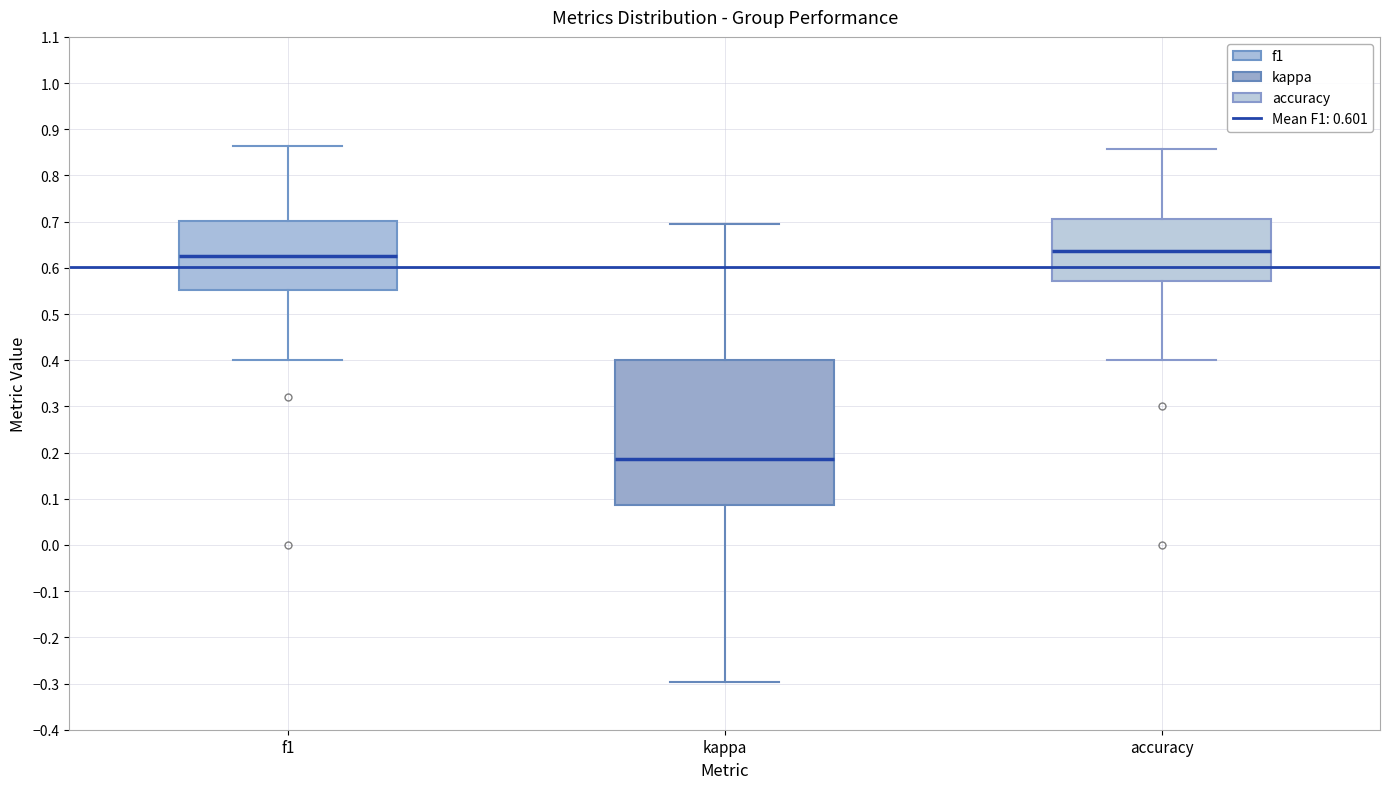

Reading left to right, read every box against the y-axis: the position of its median line, the range the box covers, and the ends of its whiskers. The values are not printed on the chart, so give them approximately, as read against the axis.

f1: median 0.63, box 0.55 to 0.70, whiskers 0.40 to 0.86
kappa: median 0.19, box 0.09 to 0.40, whiskers -0.30 to 0.70
accuracy: median 0.64, box 0.57 to 0.71, whiskers 0.40 to 0.86